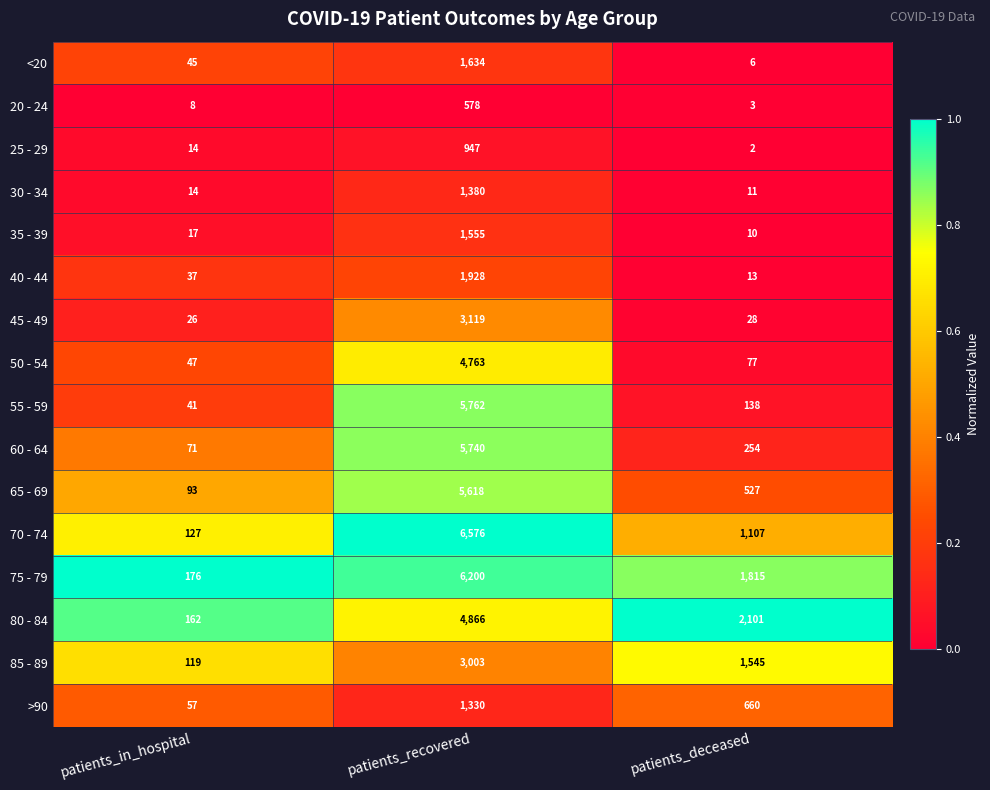

At which label does 45 - 49 first exceed 28?

patients_recovered